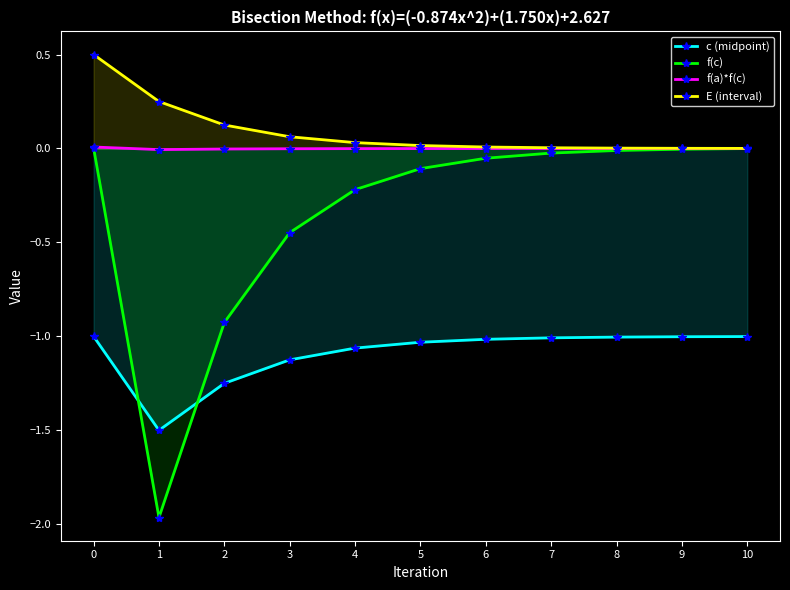

Which series has the widest spread of values?

f(c)